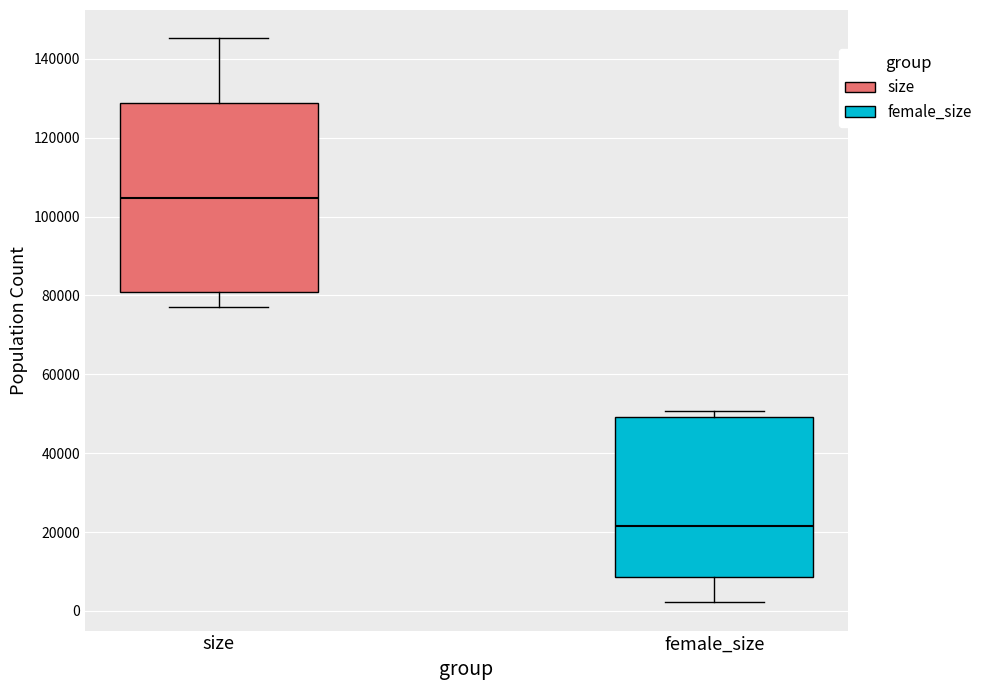

Where is the lower edge of the box for size on the y-axis? The values are not printed on the chart, so give them approximately, as read against the axis.

80000